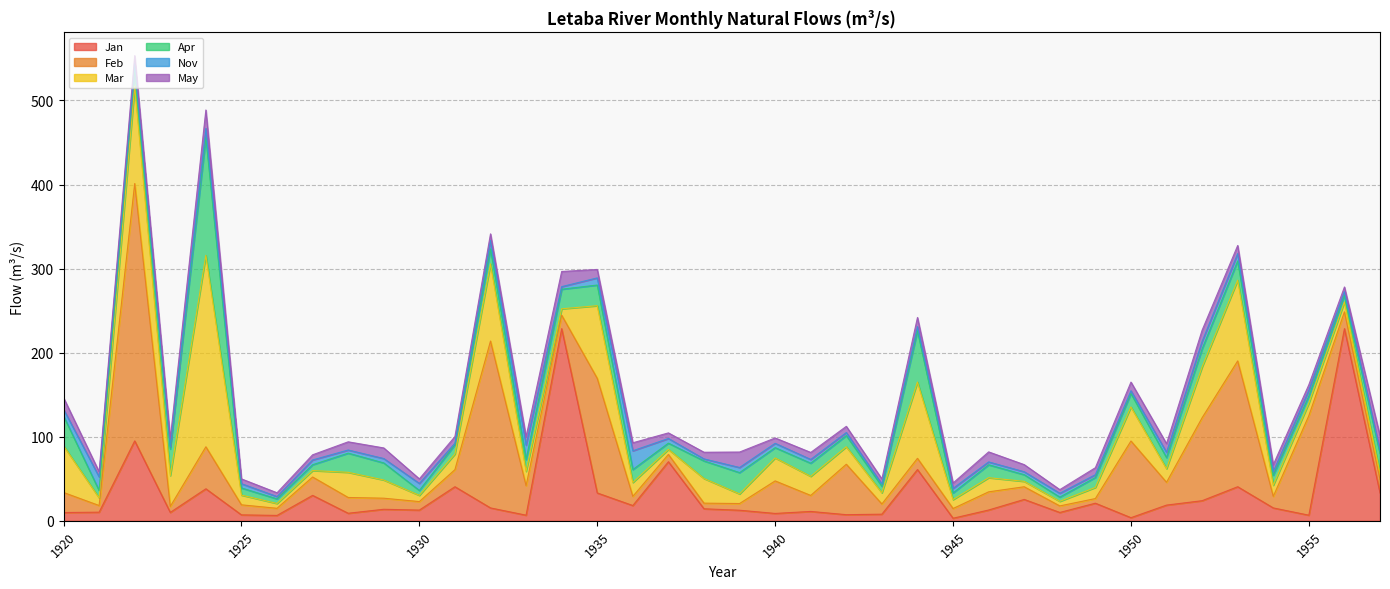

Does the chart display data point markers on the line(s)?

No